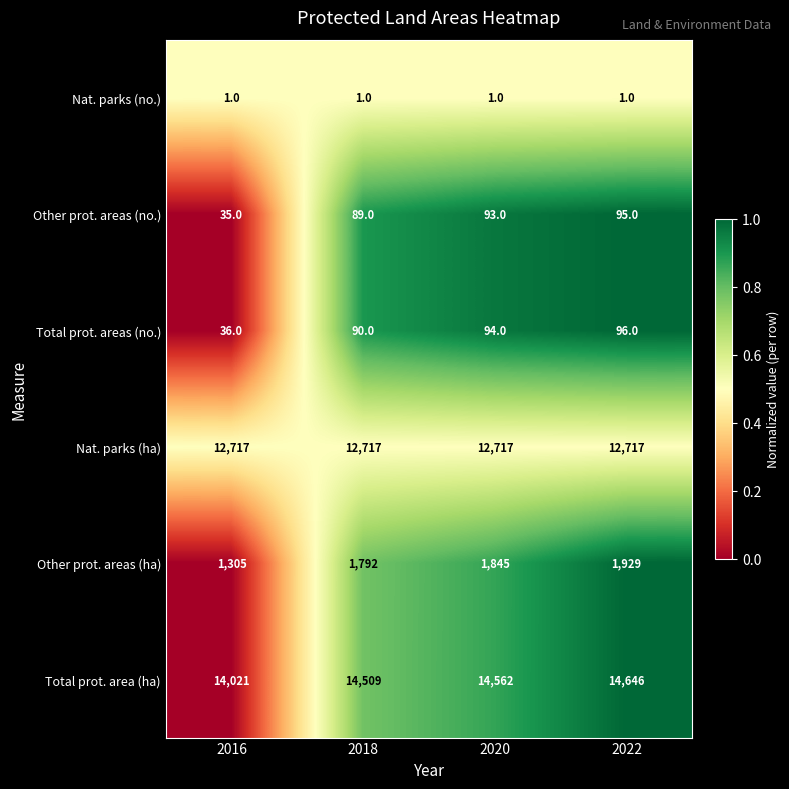

True or false: Nat. parks (ha) has a value of 19726 at 2020.

False